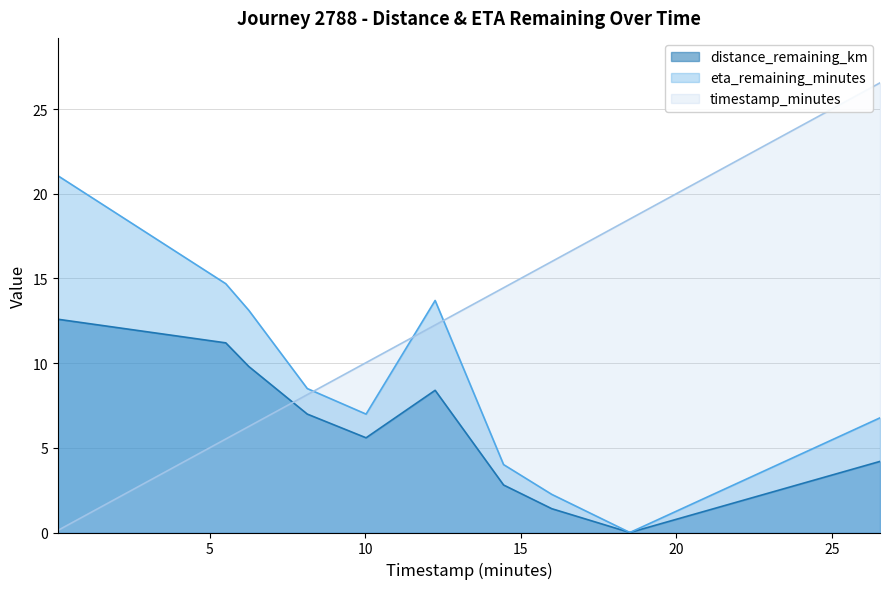

List the series in order of their overall mean, lowest first.

distance_remaining_km, eta_remaining_minutes, timestamp_minutes